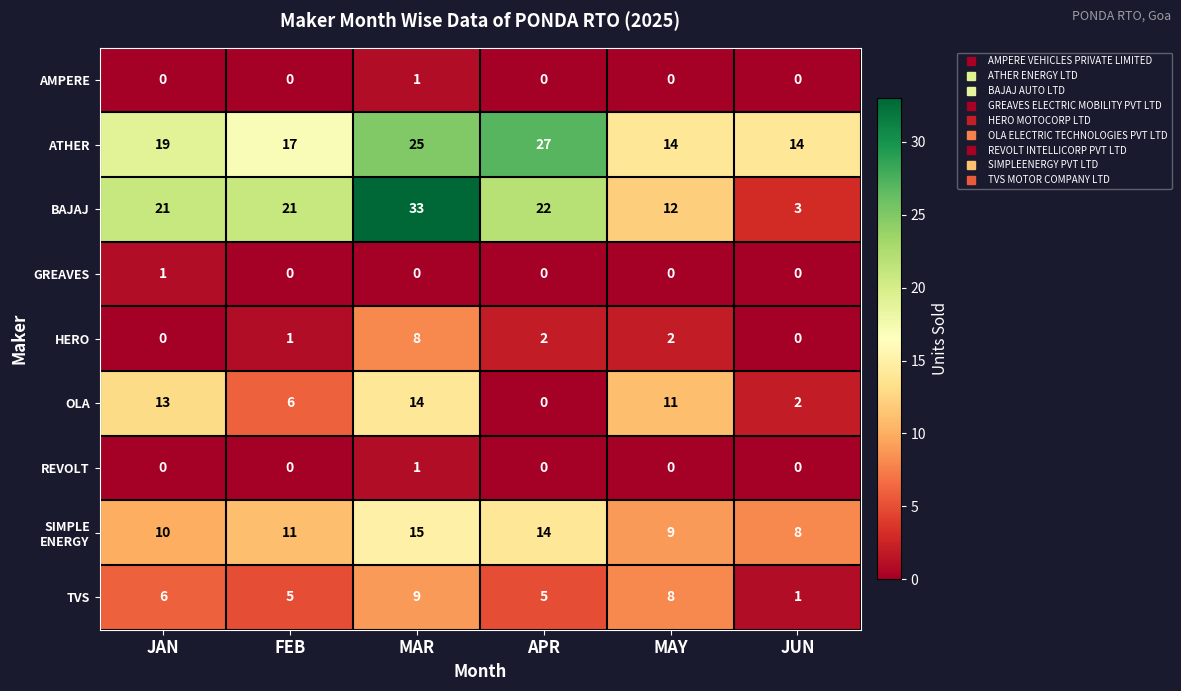

Where does the HERO series first go above 2?

MAR